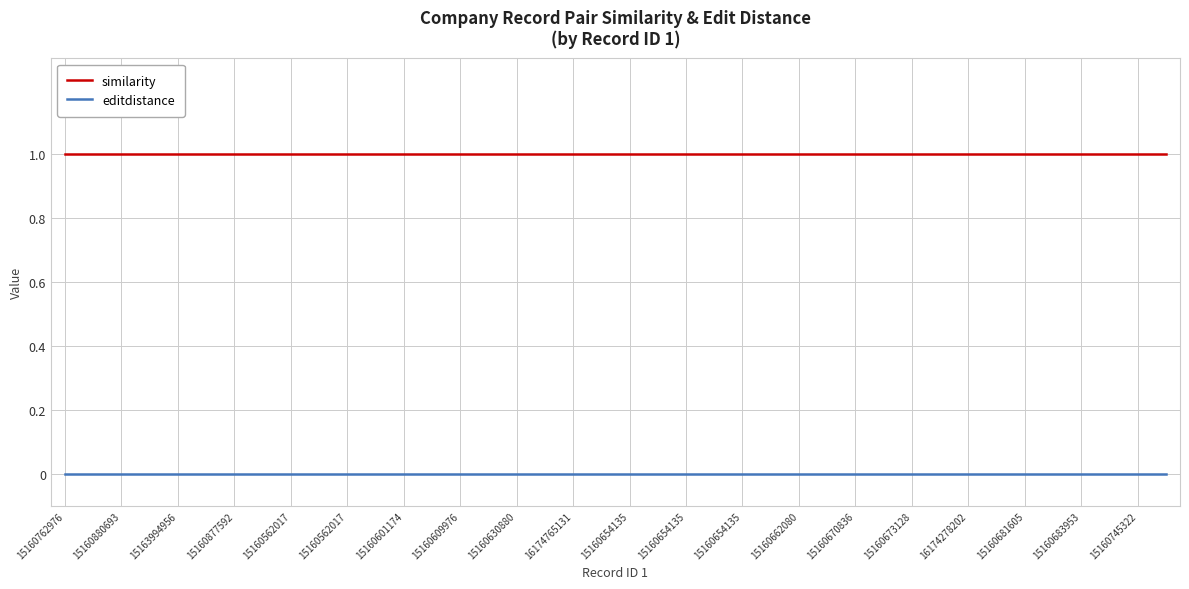

Which series has the largest total across all categories?

similarity